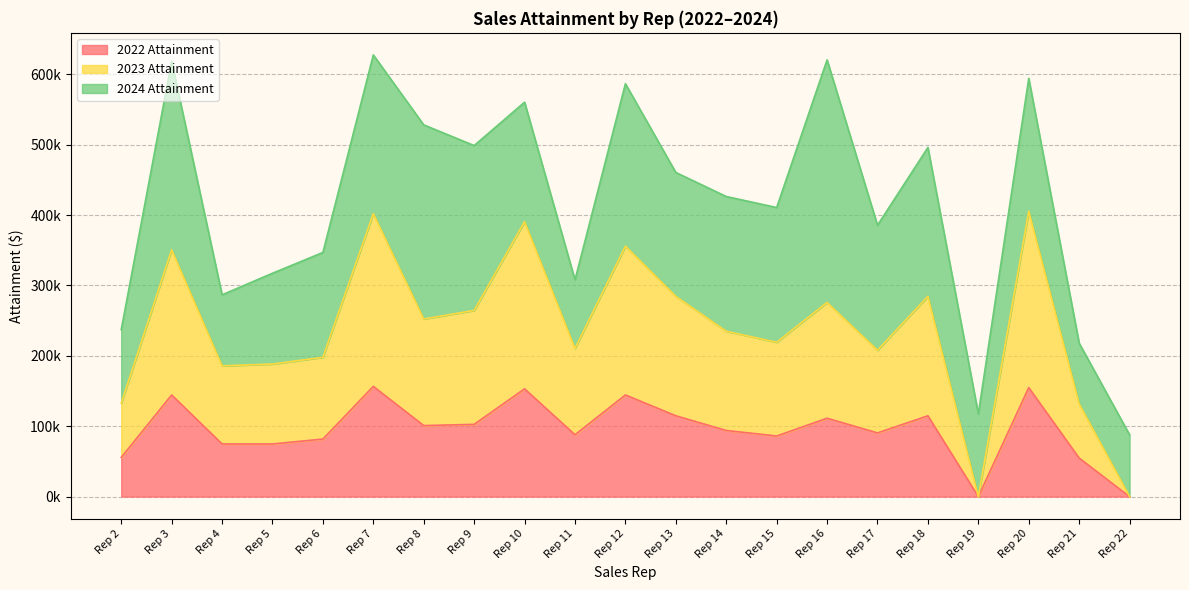

Which has a higher value, Rep 20 or Rep 3?

Rep 20